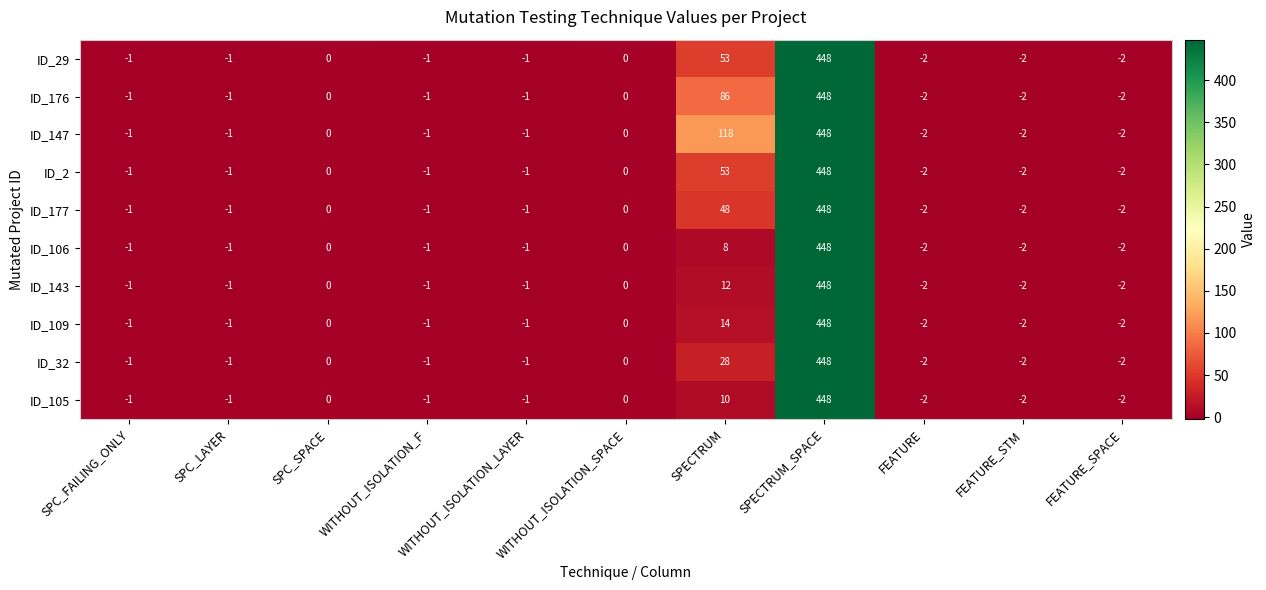

True or false: ID_29 has a value of 53 at SPECTRUM.

True